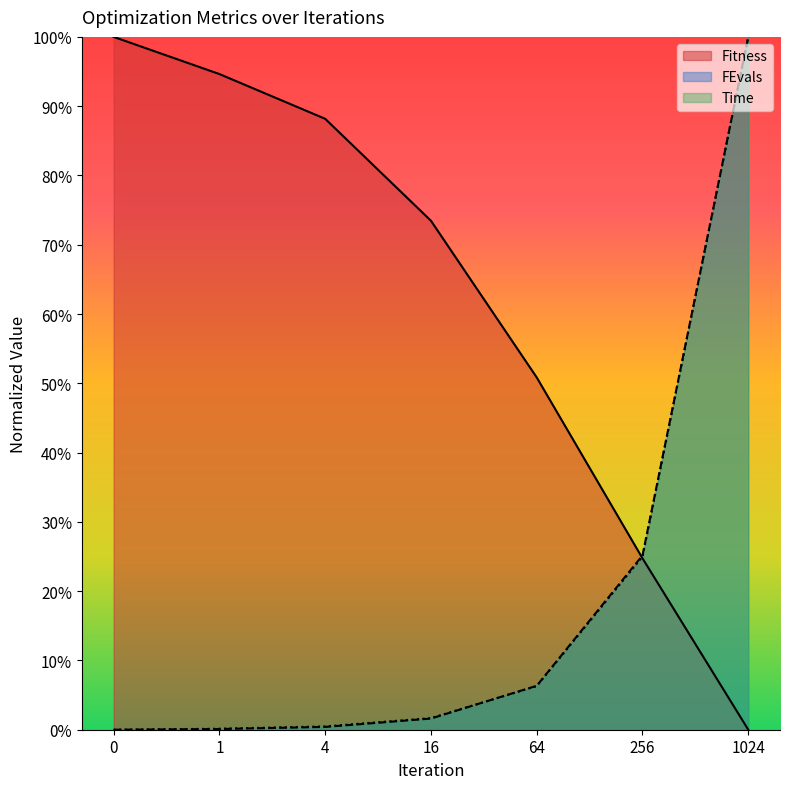

How many data points in Time are above 0?

6